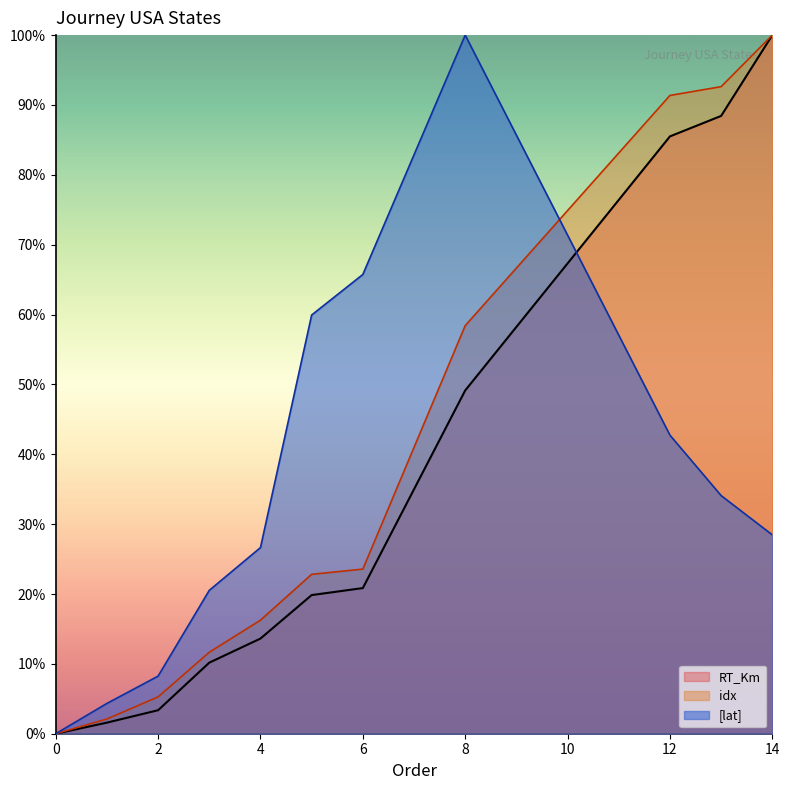

What is the difference between the maximum and minimum values in the RT_Km series?

100.0